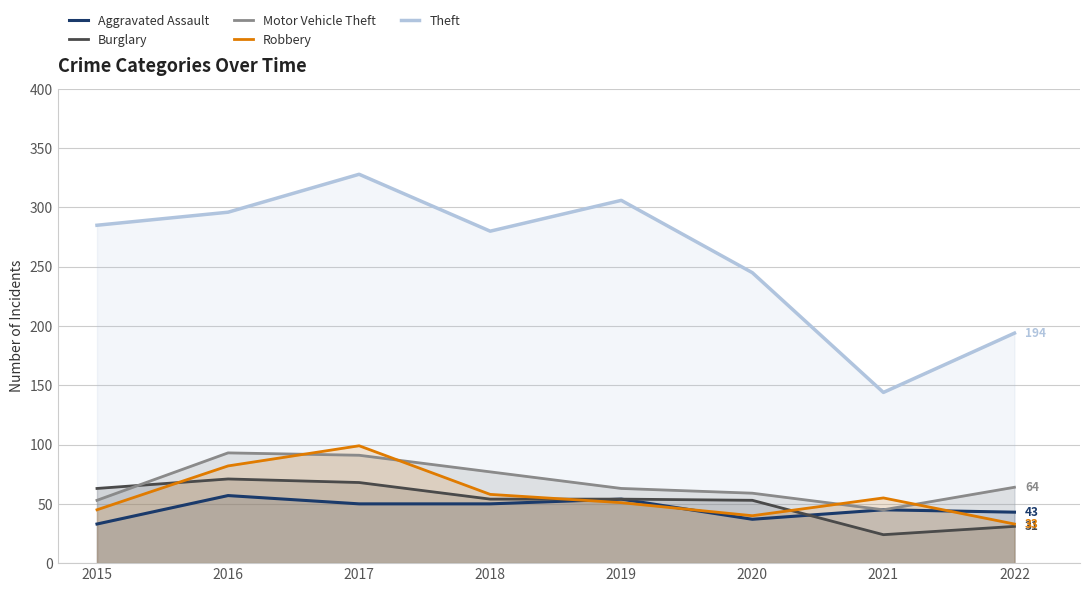

How many data points in Burglary are above 54?

3